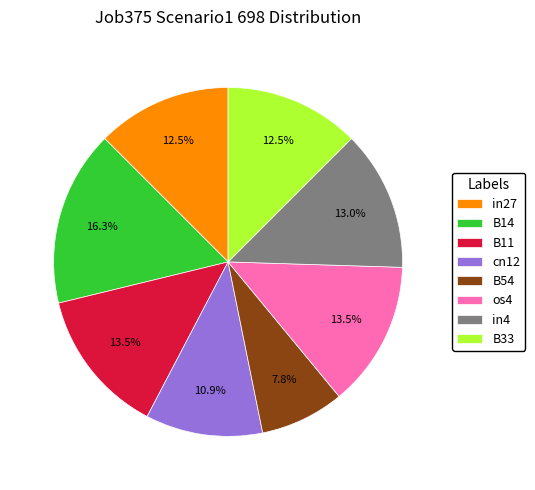

Is there any slice that represents more than half of the pie?

No